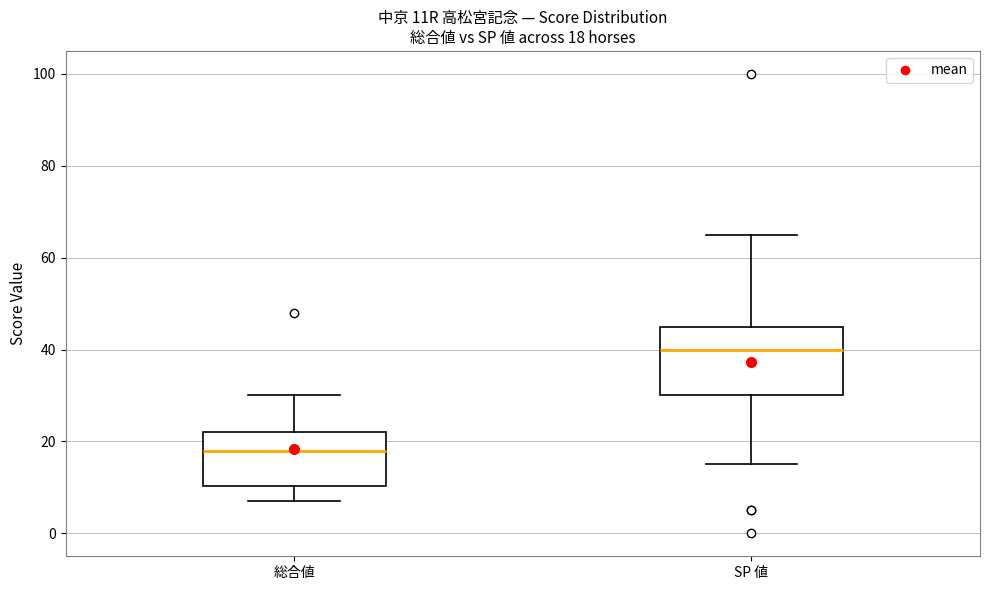

Which box's median line is the lowest?

総合値